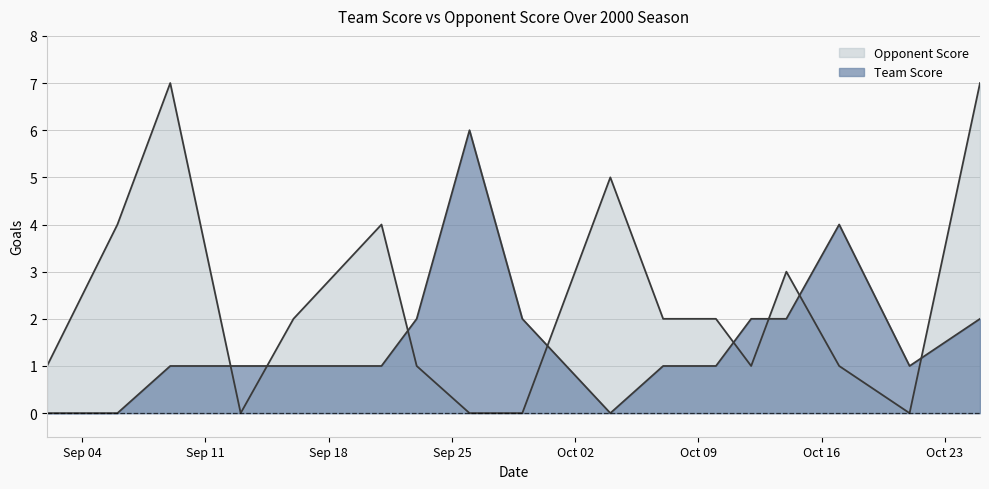

Which category has the lowest value in the Opponent Score series?

2000-09-13